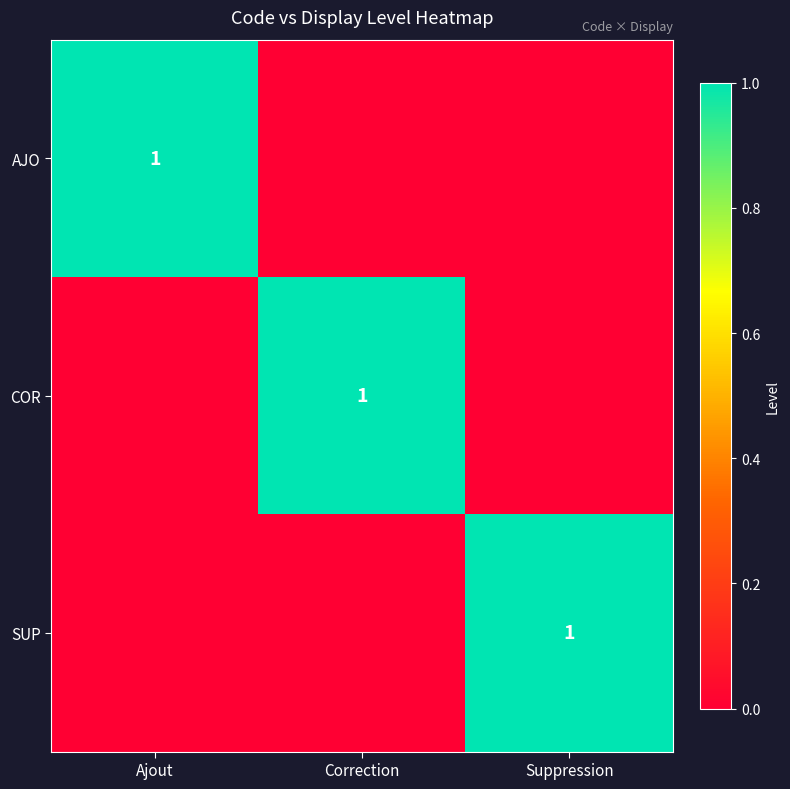

What is the difference between the highest and lowest values at Ajout?

1